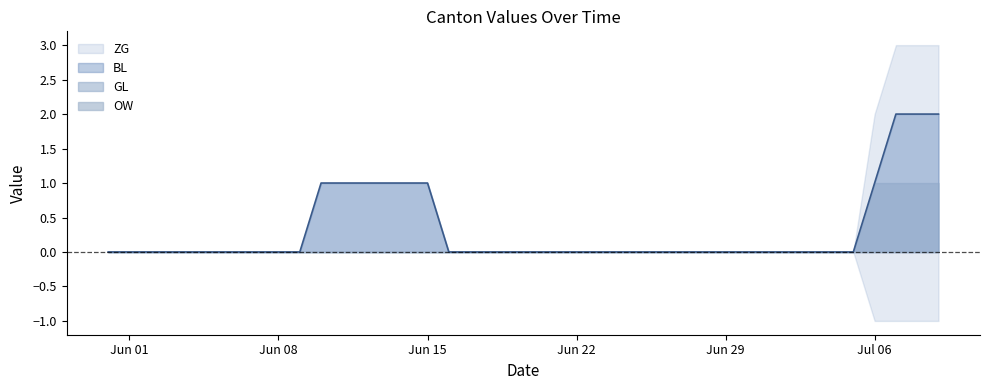

Reading left to right, what are all the values shown in this chart?

ZG: 2020-05-31=0	2020-06-01=0	2020-06-02=0	2020-06-03=0	2020-06-04=0	2020-06-05=0	2020-06-06=0	2020-06-07=0	2020-06-08=0	2020-06-09=0	2020-06-10=1	2020-06-11=1	2020-06-12=1	2020-06-13=1	2020-06-14=1	2020-06-15=1	2020-06-16=0	2020-06-17=0	2020-06-18=0	2020-06-19=0	2020-06-20=0	2020-06-21=0	2020-06-22=0	2020-06-23=0	2020-06-24=0	2020-06-25=0	2020-06-26=0	2020-06-27=0	2020-06-28=0	2020-06-29=0	2020-06-30=0	2020-07-01=0	2020-07-02=0	2020-07-03=0	2020-07-04=0	2020-07-05=0	2020-07-06=1	2020-07-07=2	2020-07-08=2	2020-07-09=2
BL: 2020-05-31=0	2020-06-01=0	2020-06-02=0	2020-06-03=0	2020-06-04=0	2020-06-05=0	2020-06-06=0	2020-06-07=0	2020-06-08=0	2020-06-09=0	2020-06-10=0	2020-06-11=0	2020-06-12=0	2020-06-13=0	2020-06-14=0	2020-06-15=0	2020-06-16=0	2020-06-17=0	2020-06-18=0	2020-06-19=0	2020-06-20=0	2020-06-21=0	2020-06-22=0	2020-06-23=0	2020-06-24=0	2020-06-25=0	2020-06-26=0	2020-06-27=0	2020-06-28=0	2020-06-29=0	2020-06-30=0	2020-07-01=0	2020-07-02=0	2020-07-03=0	2020-07-04=0	2020-07-05=0	2020-07-06=1	2020-07-07=1	2020-07-08=1	2020-07-09=1
GL: 2020-05-31=0	2020-06-01=0	2020-06-02=0	2020-06-03=0	2020-06-04=0	2020-06-05=0	2020-06-06=0	2020-06-07=0	2020-06-08=0	2020-06-09=0	2020-06-10=0	2020-06-11=0	2020-06-12=0	2020-06-13=0	2020-06-14=0	2020-06-15=0	2020-06-16=0	2020-06-17=0	2020-06-18=0	2020-06-19=0	2020-06-20=0	2020-06-21=0	2020-06-22=0	2020-06-23=0	2020-06-24=0	2020-06-25=0	2020-06-26=0	2020-06-27=0	2020-06-28=0	2020-06-29=0	2020-06-30=0	2020-07-01=0	2020-07-02=0	2020-07-03=0	2020-07-04=0	2020-07-05=0	2020-07-06=0	2020-07-07=0	2020-07-08=0	2020-07-09=0
OW: 2020-05-31=0	2020-06-01=0	2020-06-02=0	2020-06-03=0	2020-06-04=0	2020-06-05=0	2020-06-06=0	2020-06-07=0	2020-06-08=0	2020-06-09=0	2020-06-10=0	2020-06-11=0	2020-06-12=0	2020-06-13=0	2020-06-14=0	2020-06-15=0	2020-06-16=0	2020-06-17=0	2020-06-18=0	2020-06-19=0	2020-06-20=0	2020-06-21=0	2020-06-22=0	2020-06-23=0	2020-06-24=0	2020-06-25=0	2020-06-26=0	2020-06-27=0	2020-06-28=0	2020-06-29=0	2020-06-30=0	2020-07-01=0	2020-07-02=0	2020-07-03=0	2020-07-04=0	2020-07-05=0	2020-07-06=0	2020-07-07=0	2020-07-08=0	2020-07-09=0